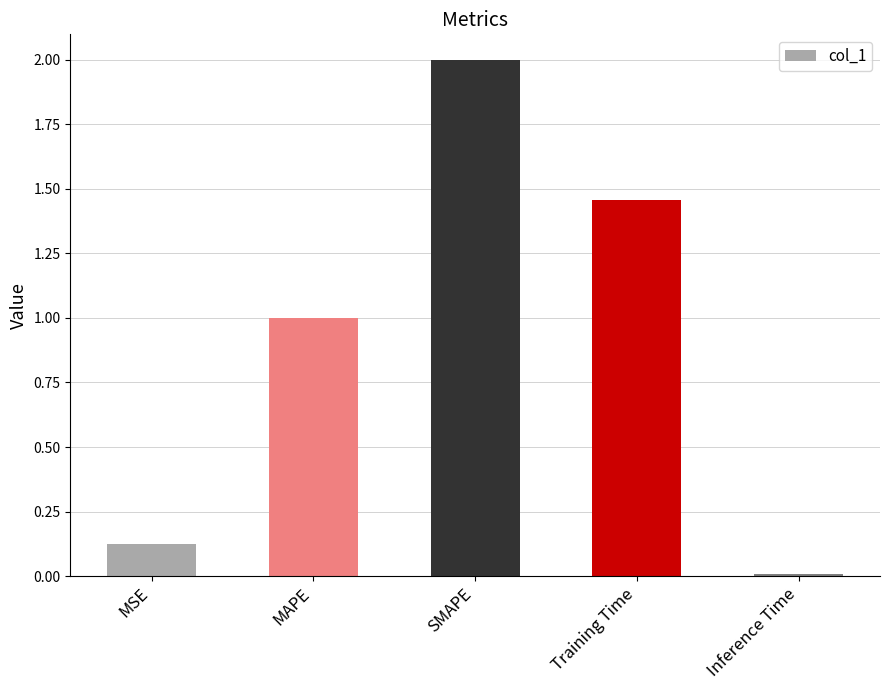

What is the value of the 2nd bar from the left?

1.0